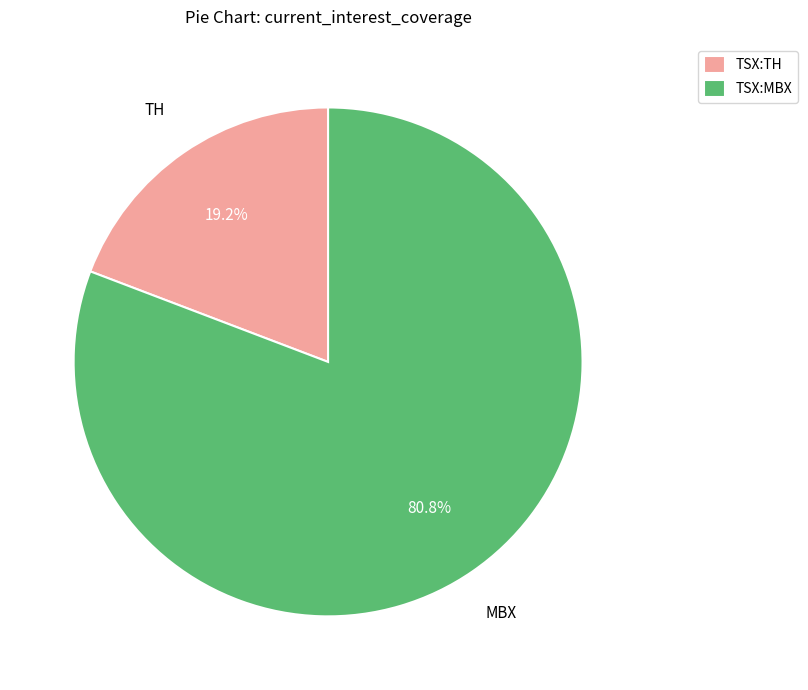

Rank the categories by value from highest to lowest.

TSX:MBX, TSX:TH